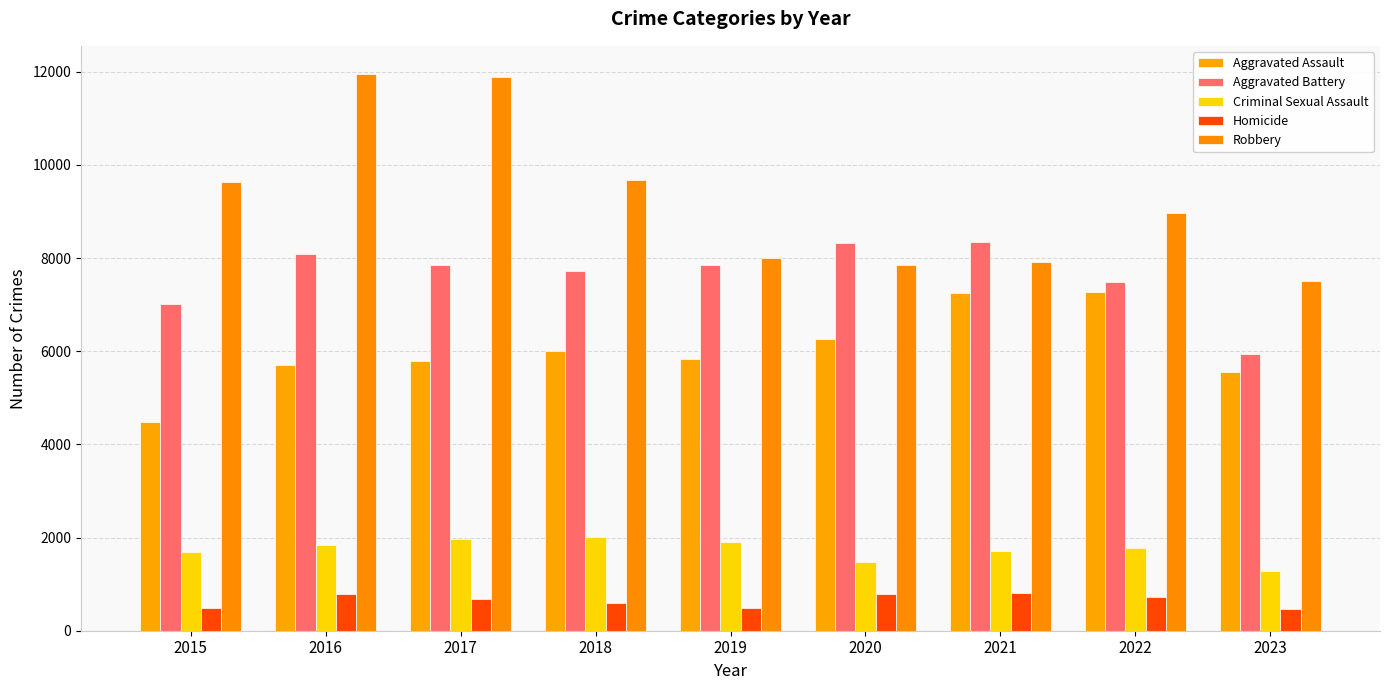

What is the minimum value for Robbery?

7504